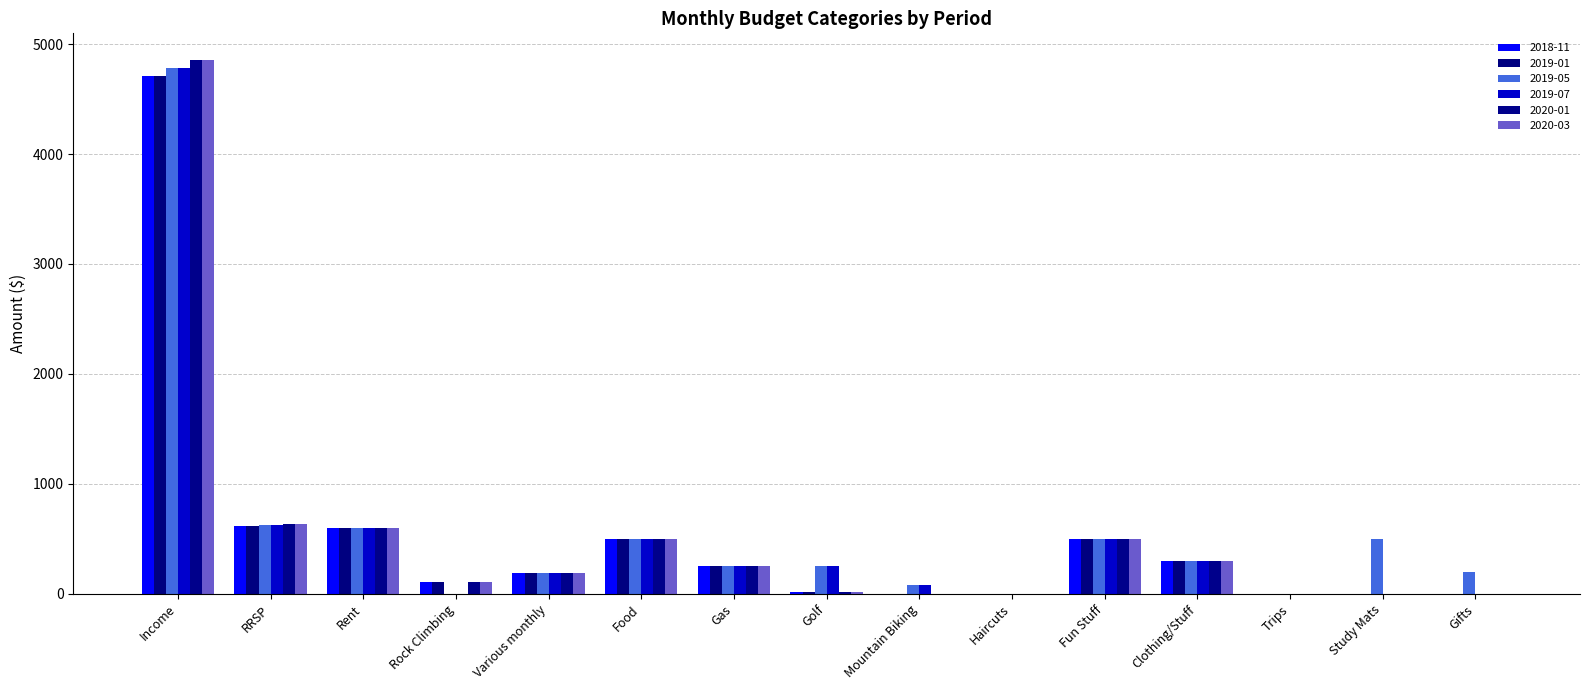

Which label corresponds to the largest value in the chart?

Income